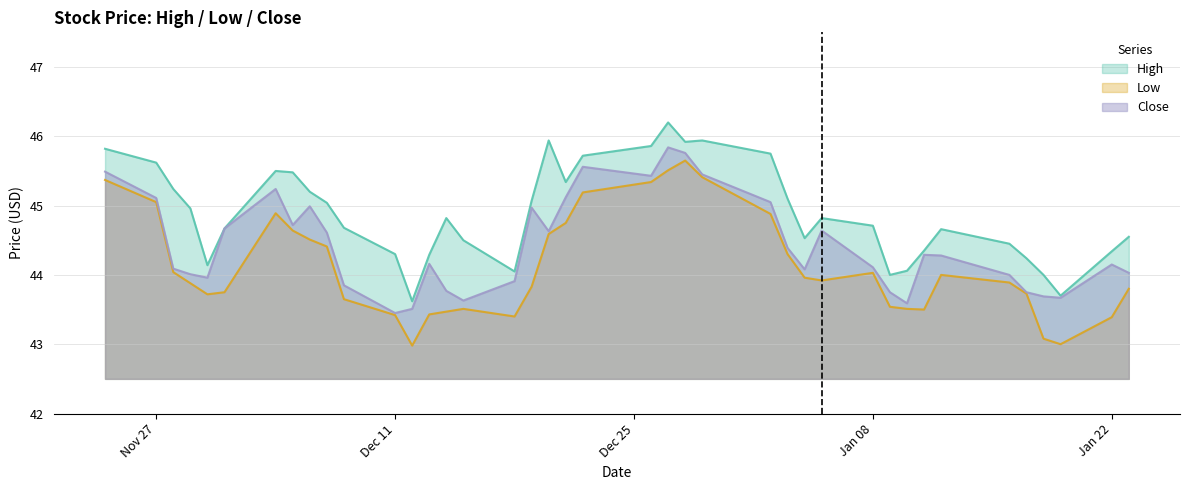

Does the chart display data point markers on the line(s)?

No